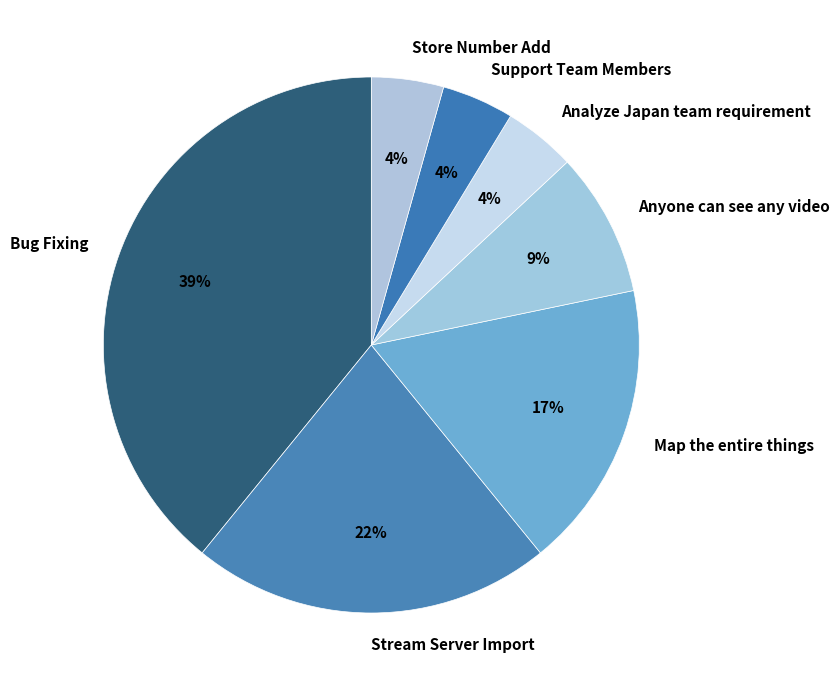

To the nearest percent, what is the average slice percentage?

14%